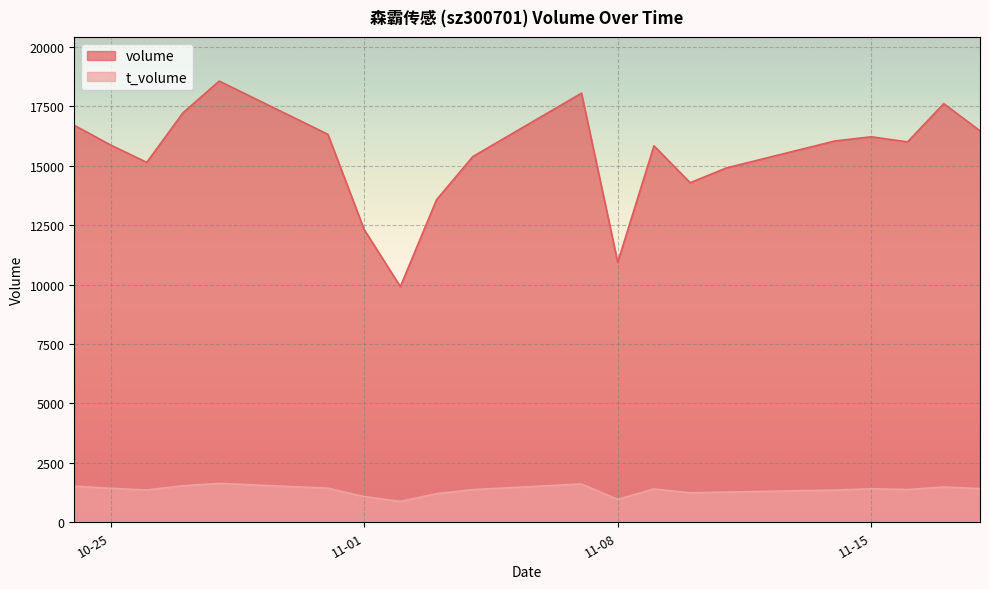

True or false: t_volume has more than 1 points higher than both neighbors.

True